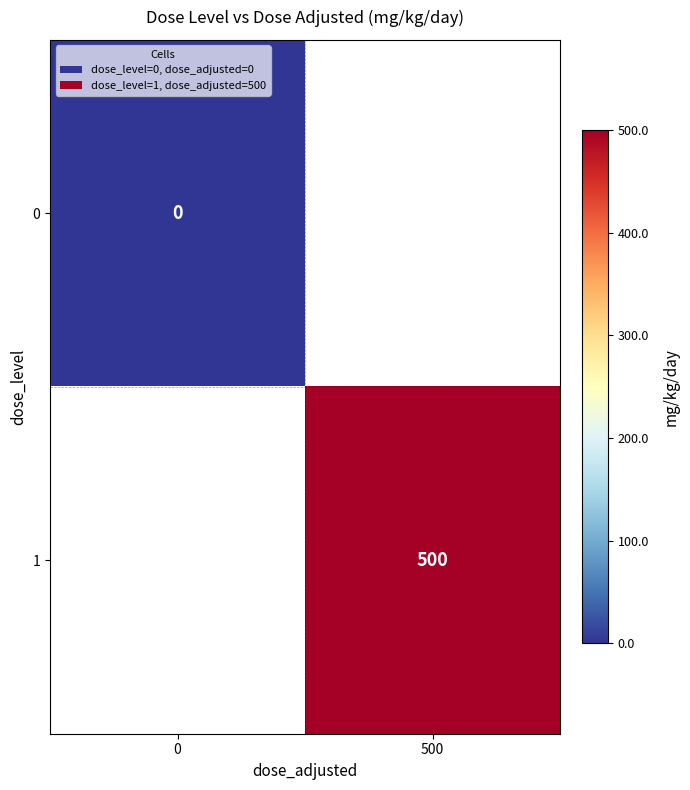

How many distinct data groups are displayed?

2